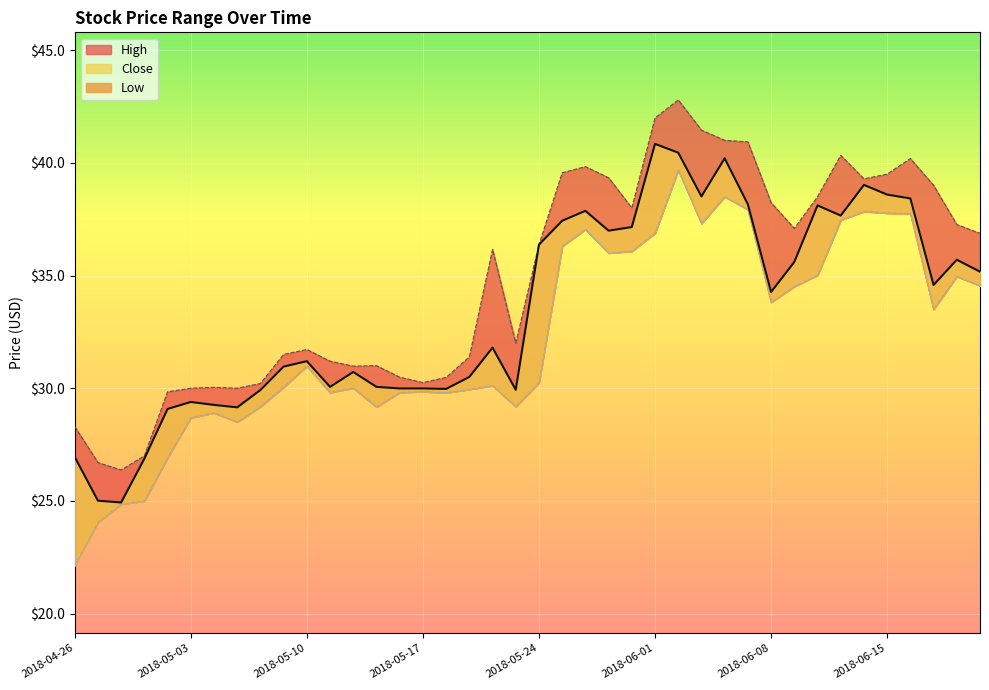

True or false: High has a value of 26.4 at 2018-04-30.

True